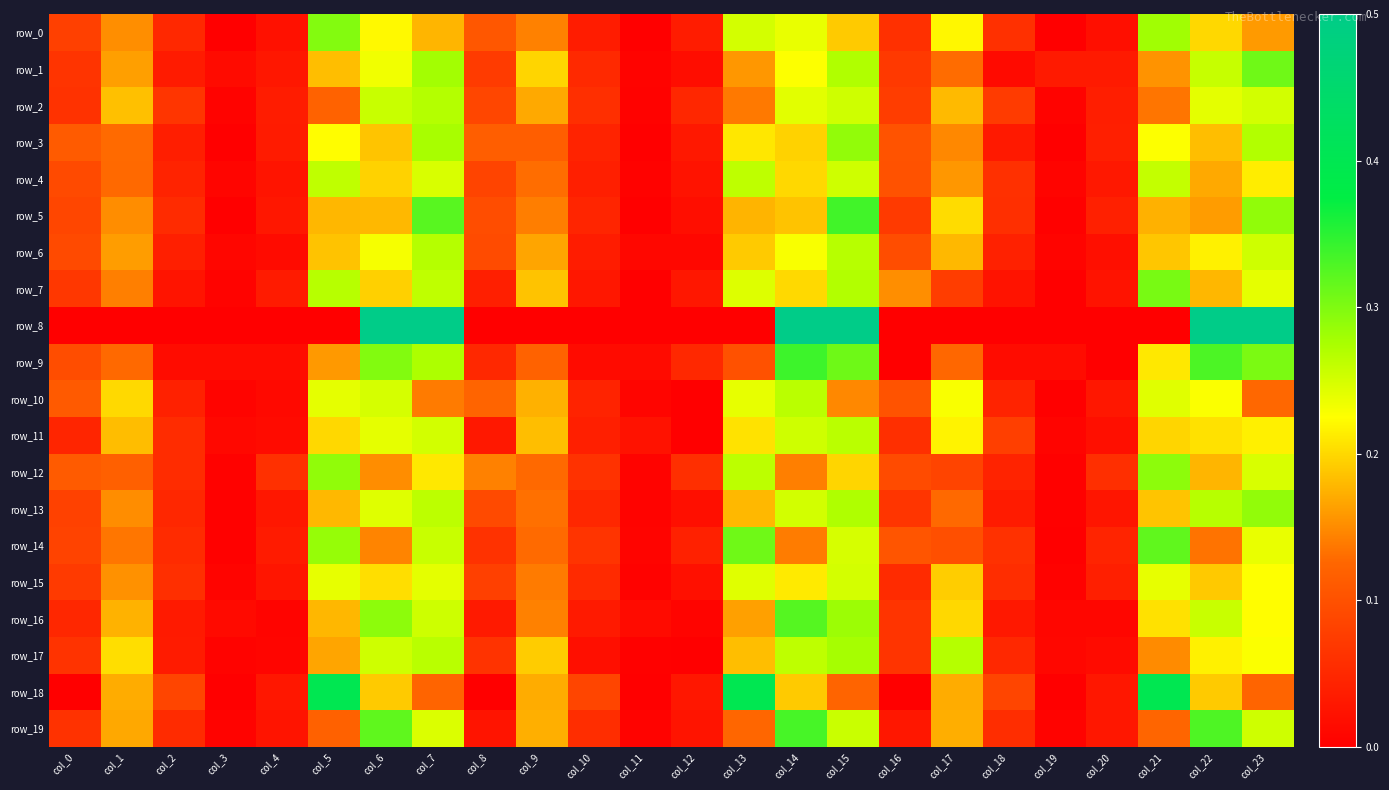

At how many categories does at least one series exceed 0?

24